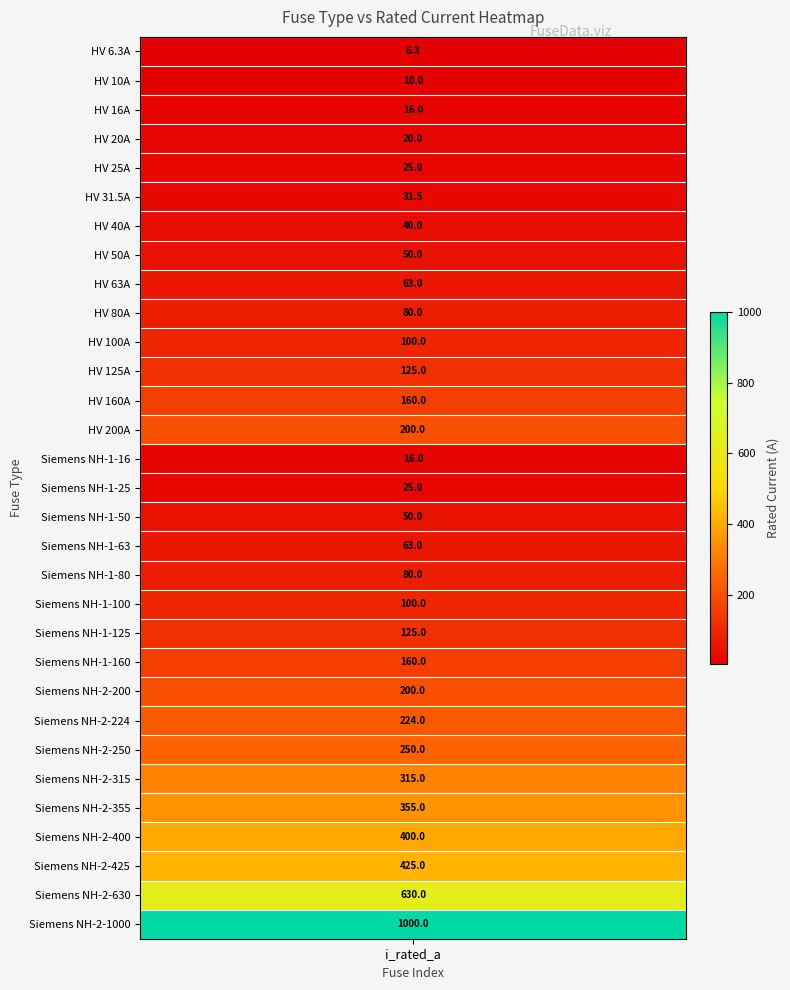

What is the change in value from 6 to 25?

+275.0